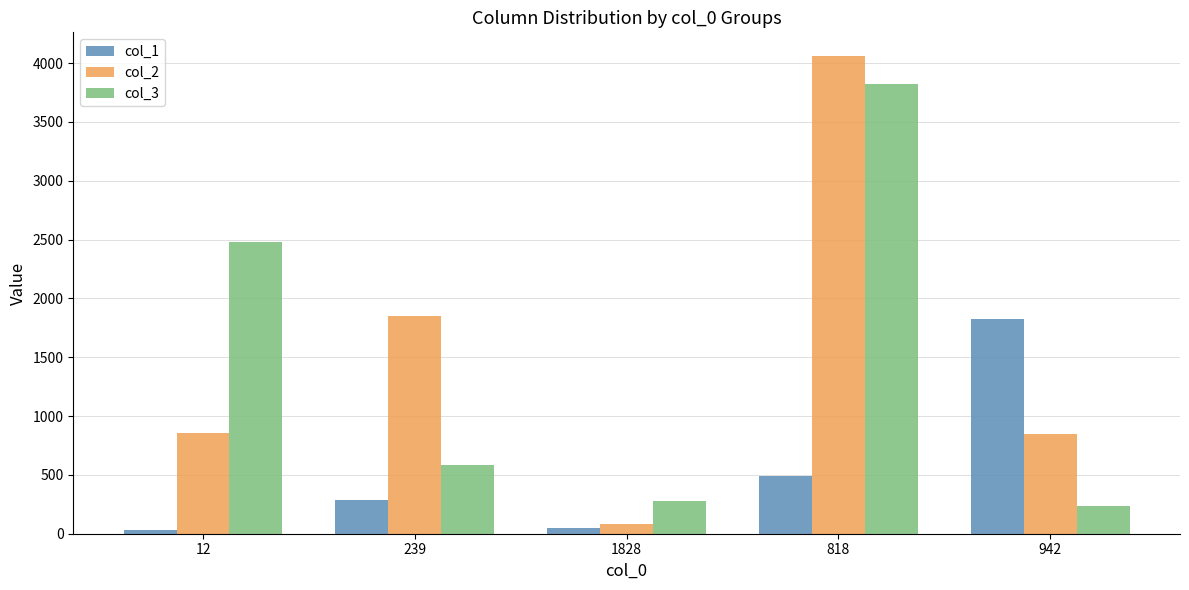

What is the difference between the maximum and second lowest values in the col_1 series?

1775